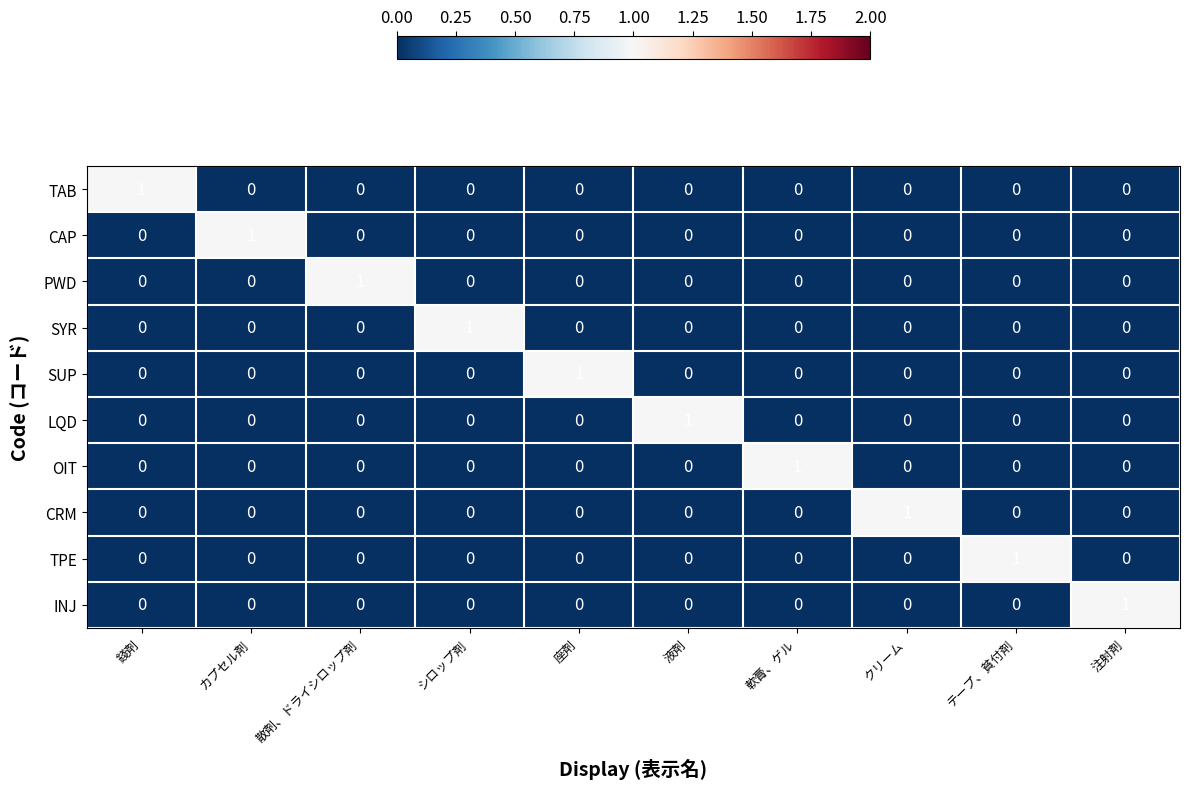

At how many categories does at least one series exceed 0?

10